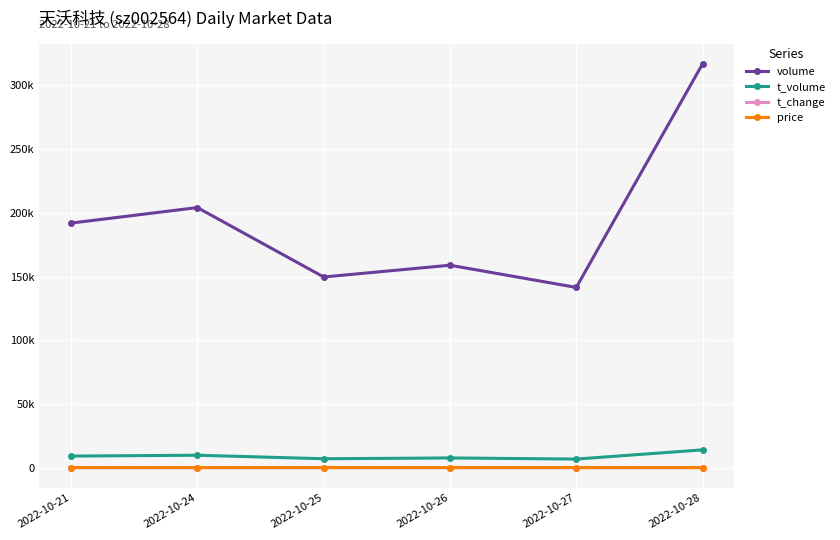

At how many categories does at least one series exceed 149172?

5